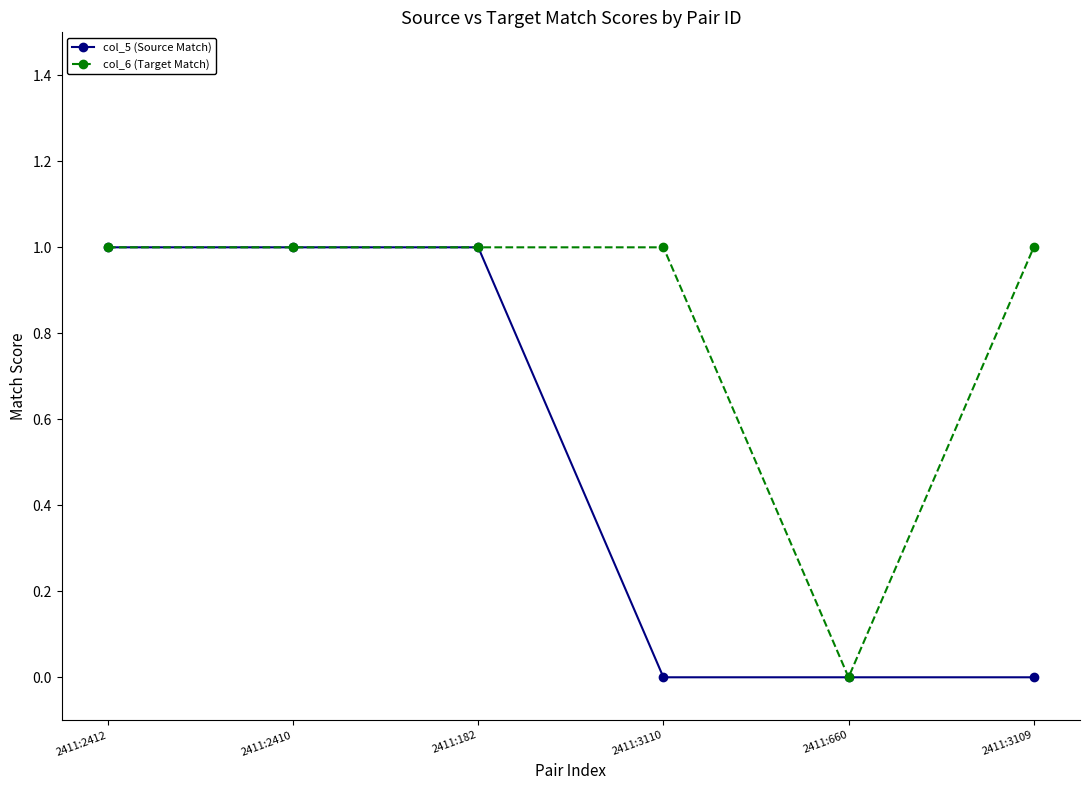

How many lines are shown in the chart?

2